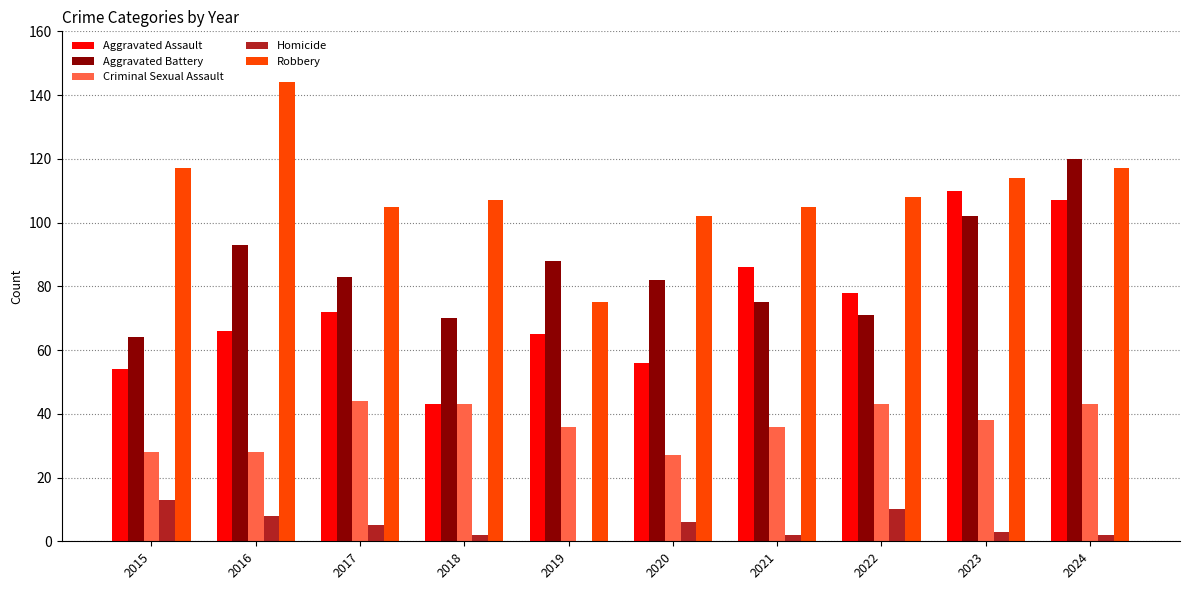

What is the difference between the Aggravated Assault values at 2019 and 2023?

45